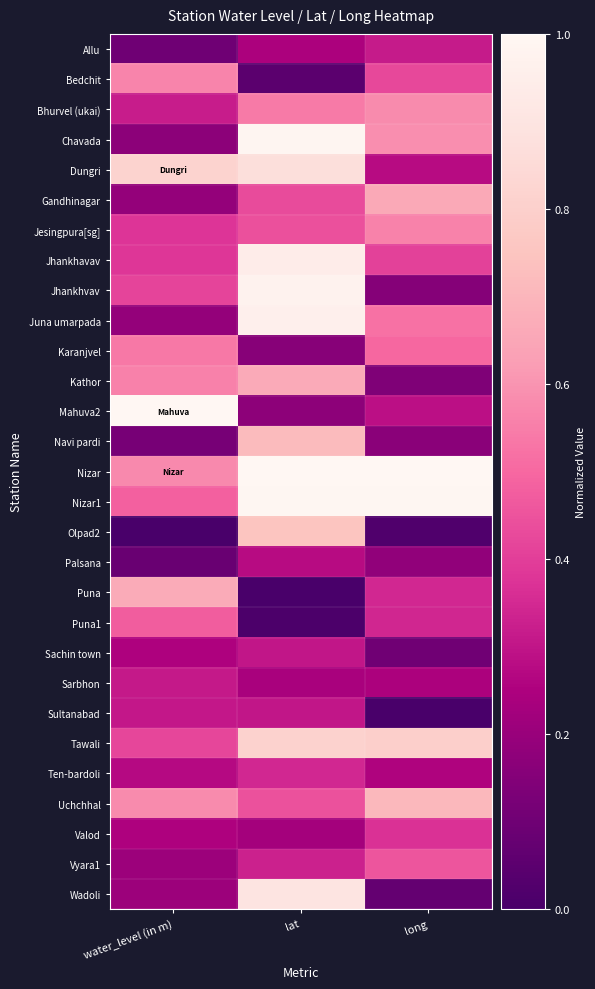

Which series has the largest range (max minus min)?

Wadoli